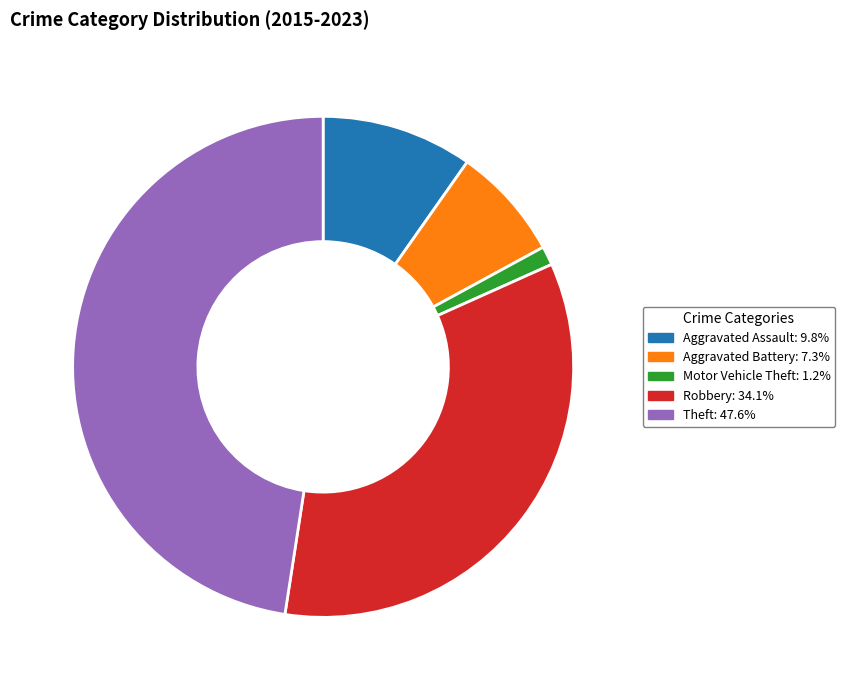

Approximately how many times larger is the value at Aggravated Assault compared to Motor Vehicle Theft?

8.0